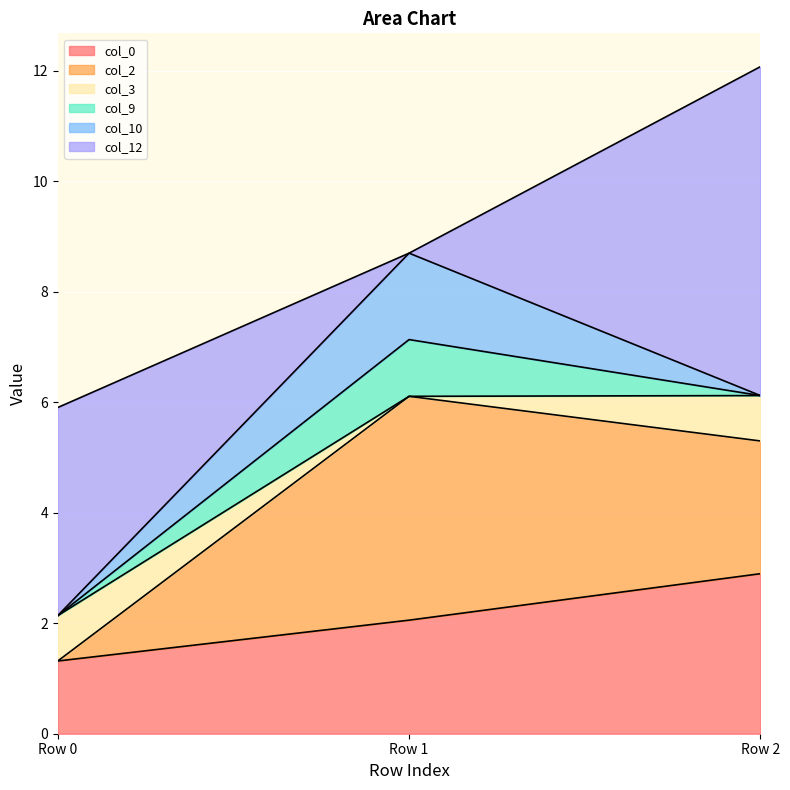

What is the spread (max minus min) of values at Row 2?

6.0